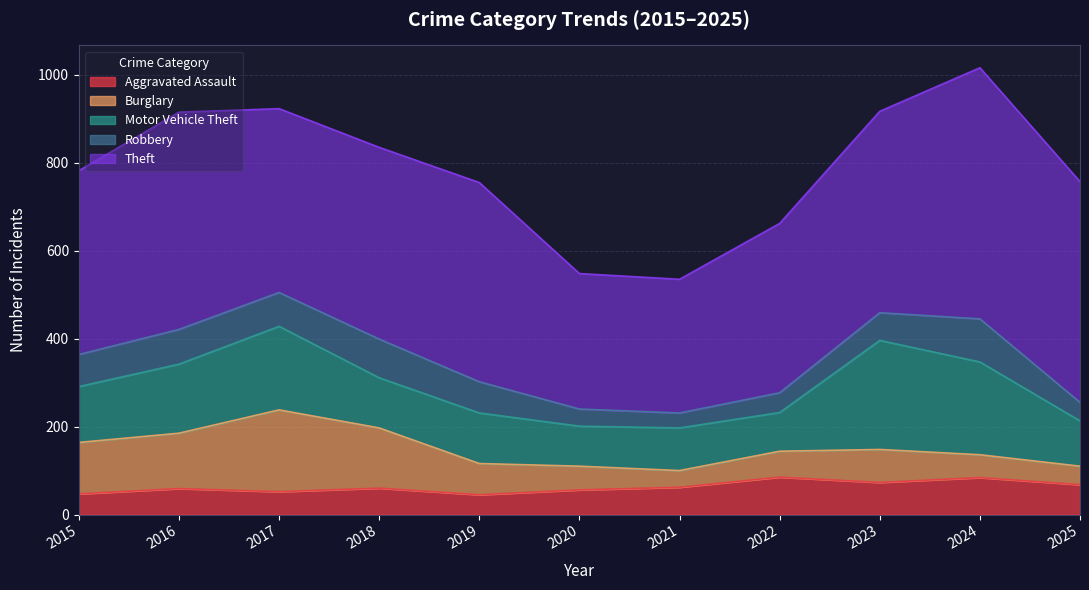

Reading left to right, transcribe all the data shown in this chart.

Aggravated Assault: 2015=47	2016=59	2017=52	2018=60	2019=45	2020=56	2021=62	2022=85	2023=73	2024=84	2025=68
Burglary: 2015=117	2016=126	2017=186	2018=137	2019=71	2020=54	2021=38	2022=59	2023=75	2024=52	2025=42
Motor Vehicle Theft: 2015=127	2016=157	2017=190	2018=114	2019=115	2020=91	2021=97	2022=88	2023=248	2024=211	2025=103
Robbery: 2015=73	2016=79	2017=77	2018=88	2019=71	2020=39	2021=34	2022=45	2023=63	2024=98	2025=42
Theft: 2015=418	2016=494	2017=418	2018=436	2019=453	2020=308	2021=304	2022=385	2023=458	2024=571	2025=502